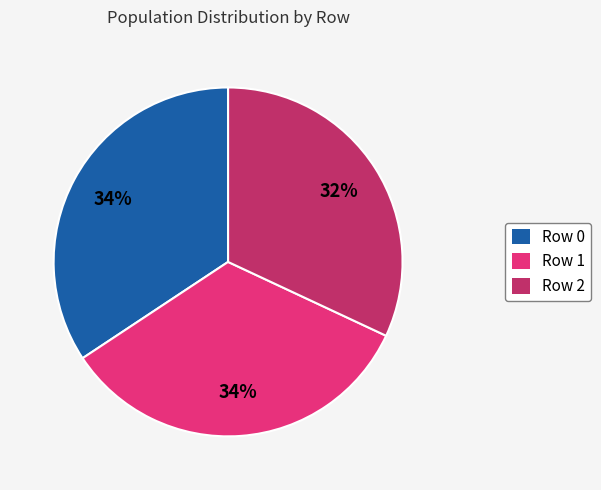

Which slice is the smallest?

Row 2